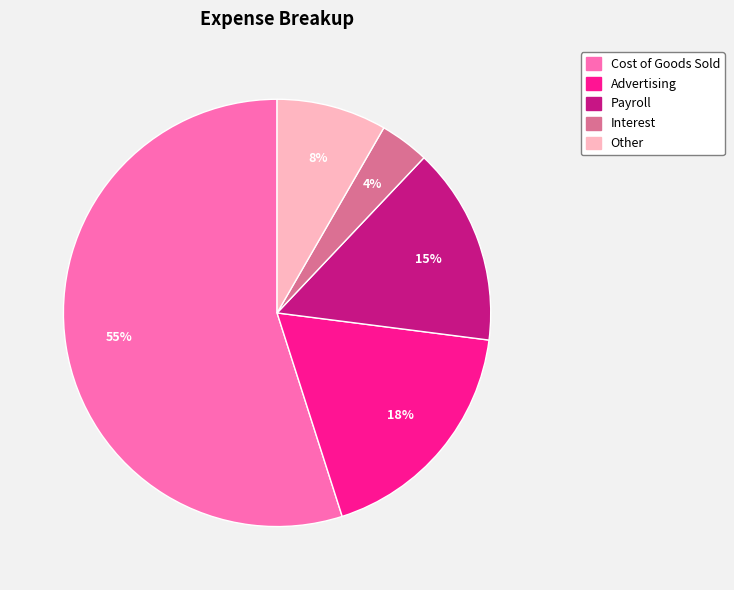

Is the sum of Interest and Payroll greater than half?

No